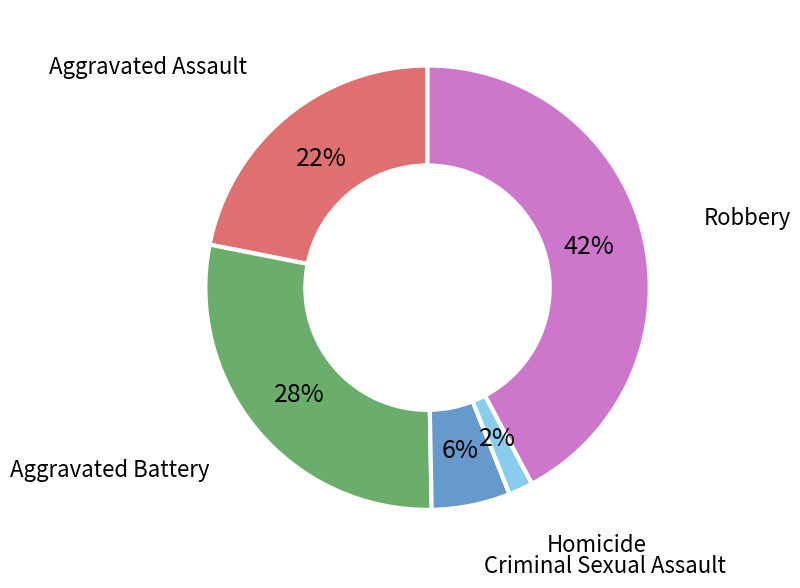

What percentage is the Aggravated Assault slice, to the nearest percent?

22%